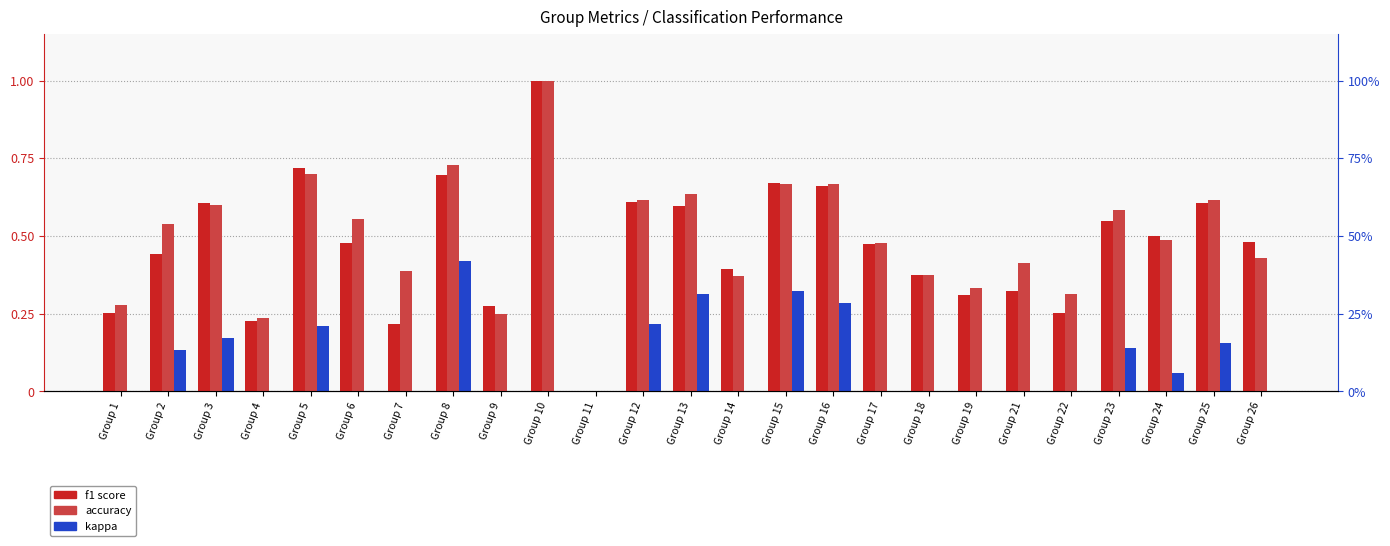

The accuracy series shows 0.1 at Group 4. True or false?

False